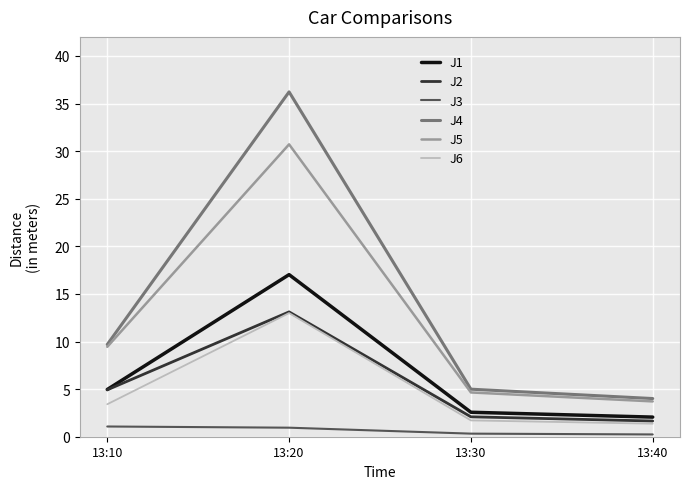

Does the chart display data point markers on the line(s)?

No